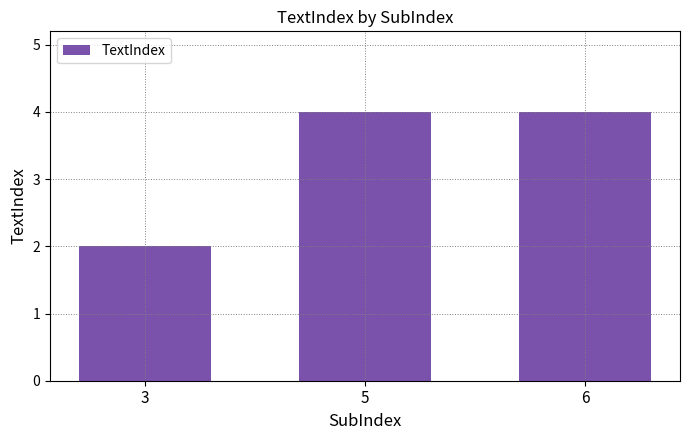

What is the minimum value shown in the chart?

2